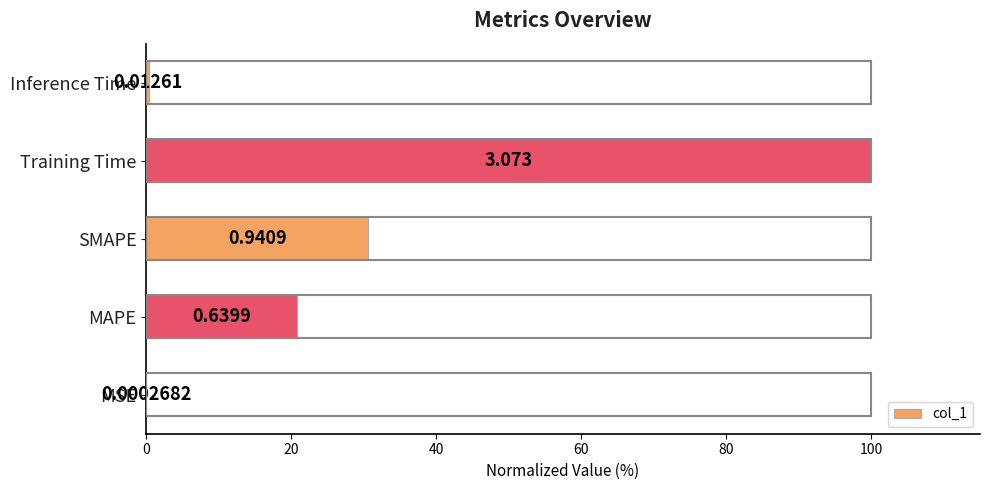

How many values exceed 20?

3